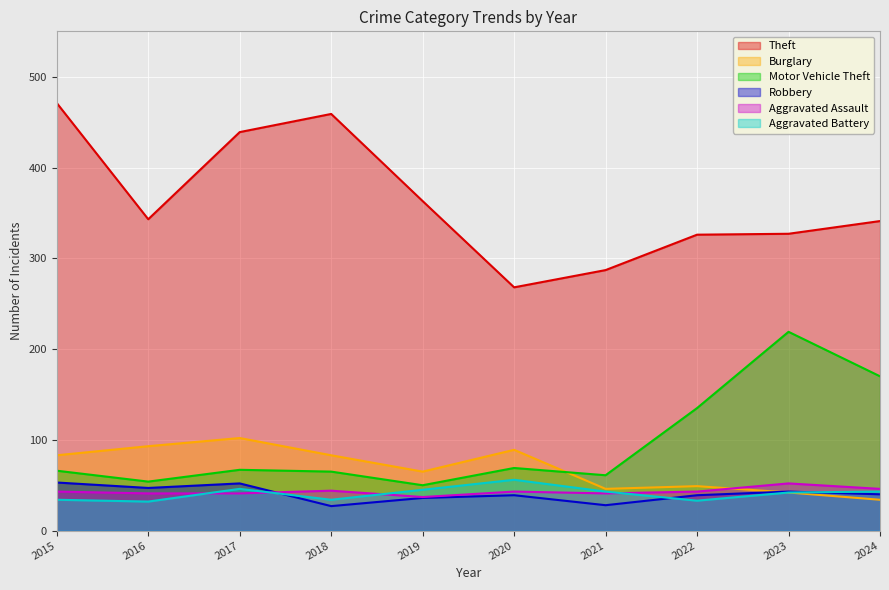

What are all the series names shown in the legend?

Theft, Burglary, Motor Vehicle Theft, Robbery, Aggravated Assault, Aggravated Battery